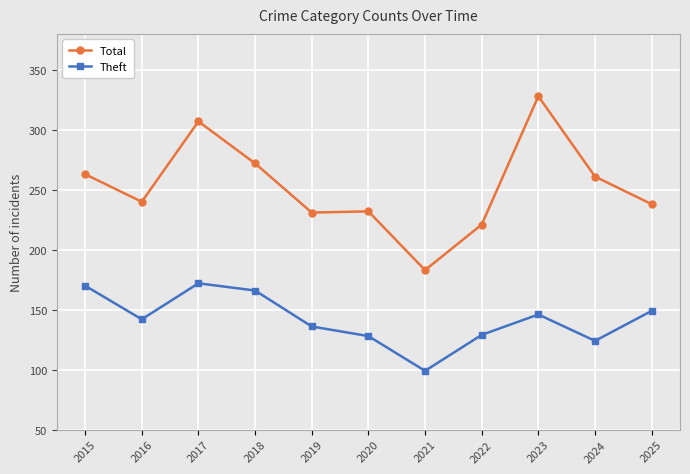

What is the difference between the Theft values at 2017 and 2019?

36